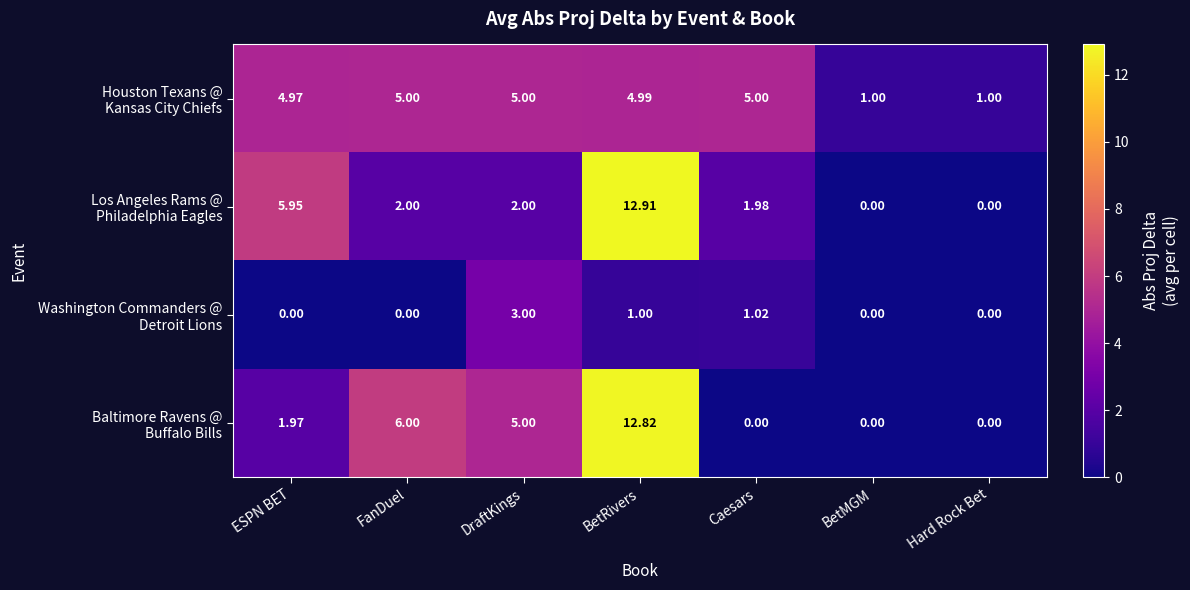

At which category is the sum across all series the highest?

BetRivers